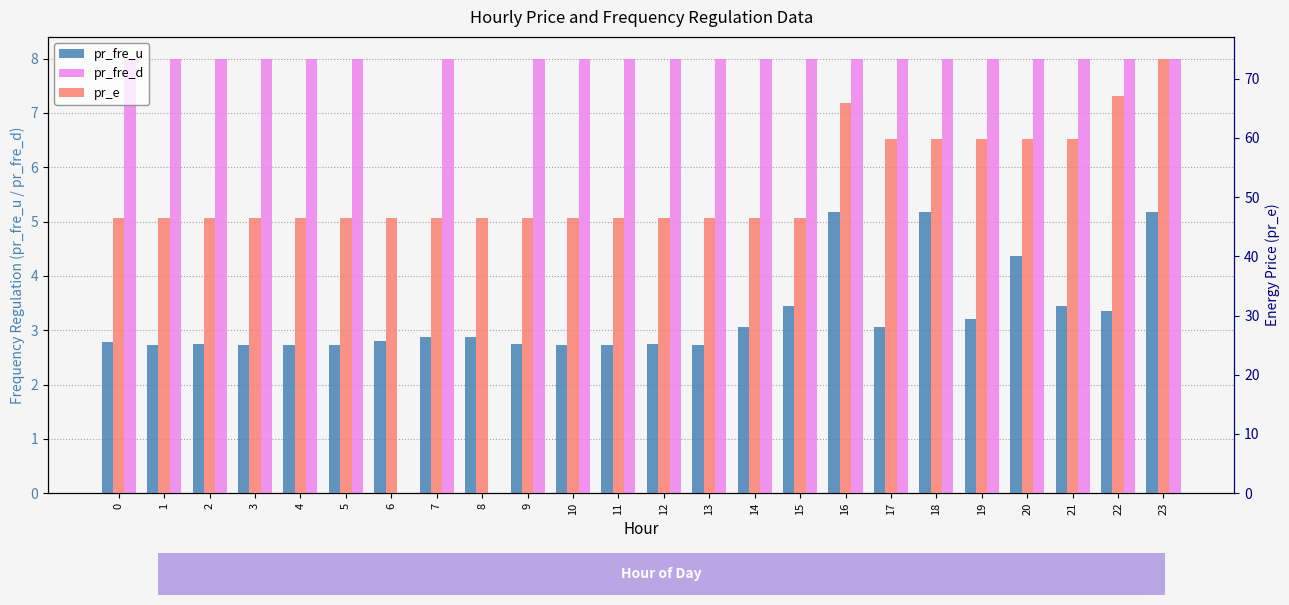

How many distinct data groups are displayed?

3